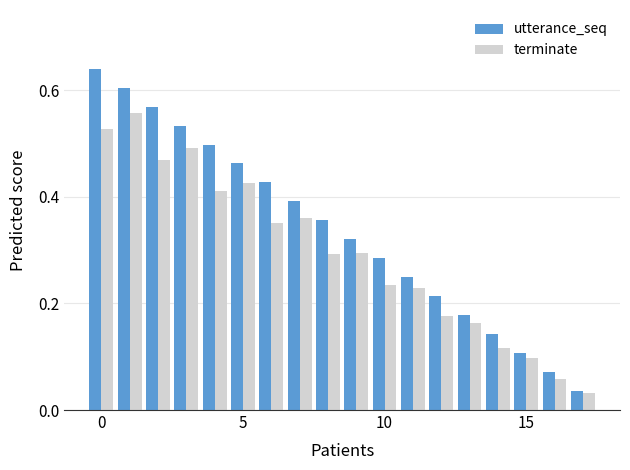

At how many categories does at least one series exceed 0?

18